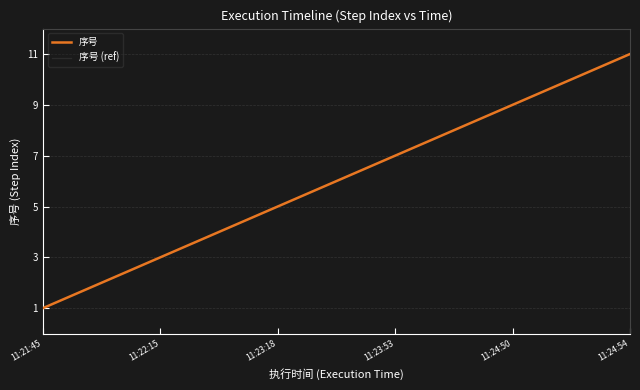

How many lines are shown in the chart?

2